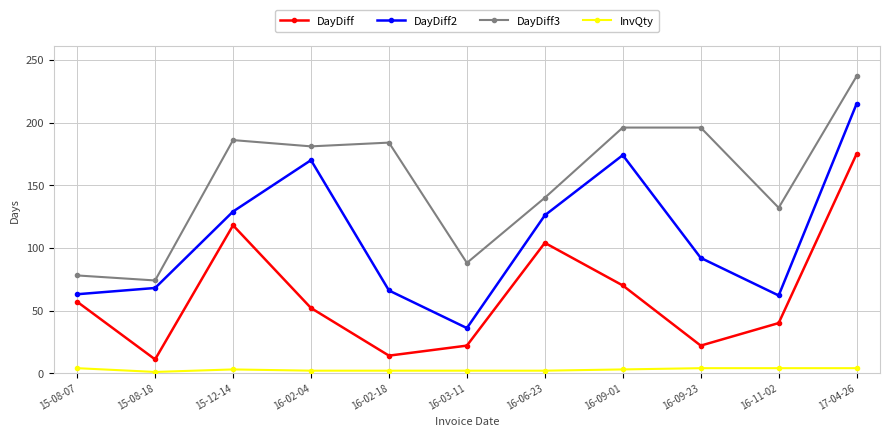

At which category does the chart reach its peak across all series?

17-04-26